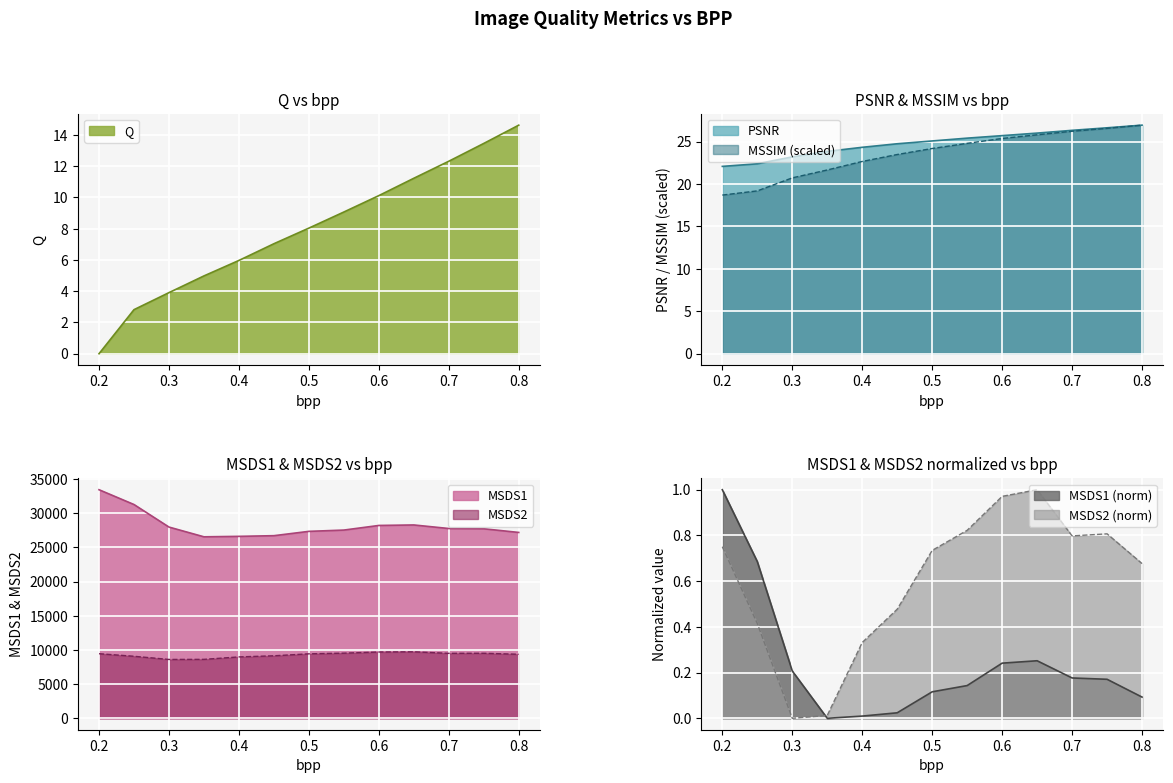

True or false: MSSIM (scaled) has a value of 6.7 at 0.7.

False